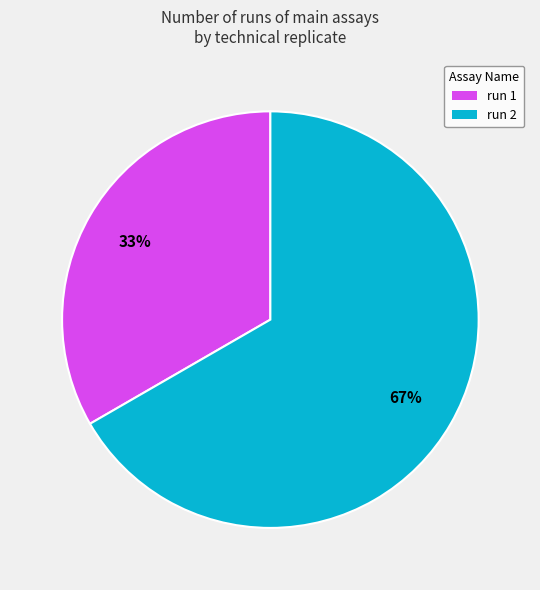

Which slice is the smallest?

run 1